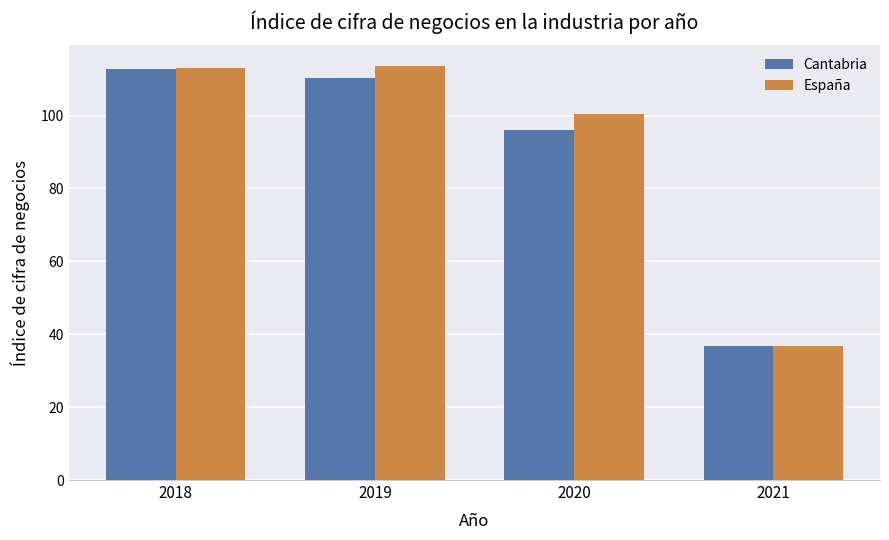

True or false: España has a value of 113.2 at 2018.

True